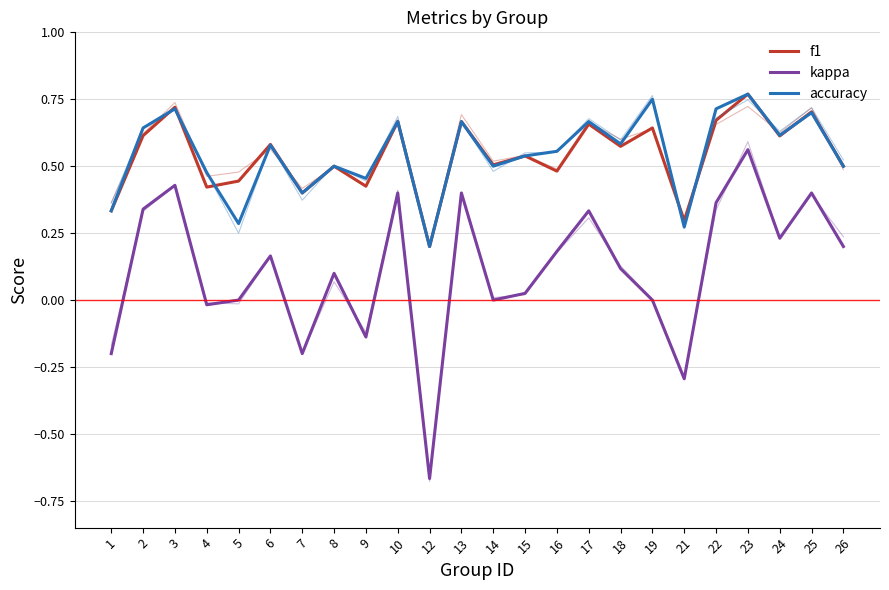

What is the difference between the maximum and minimum values in the f1 series?

0.6